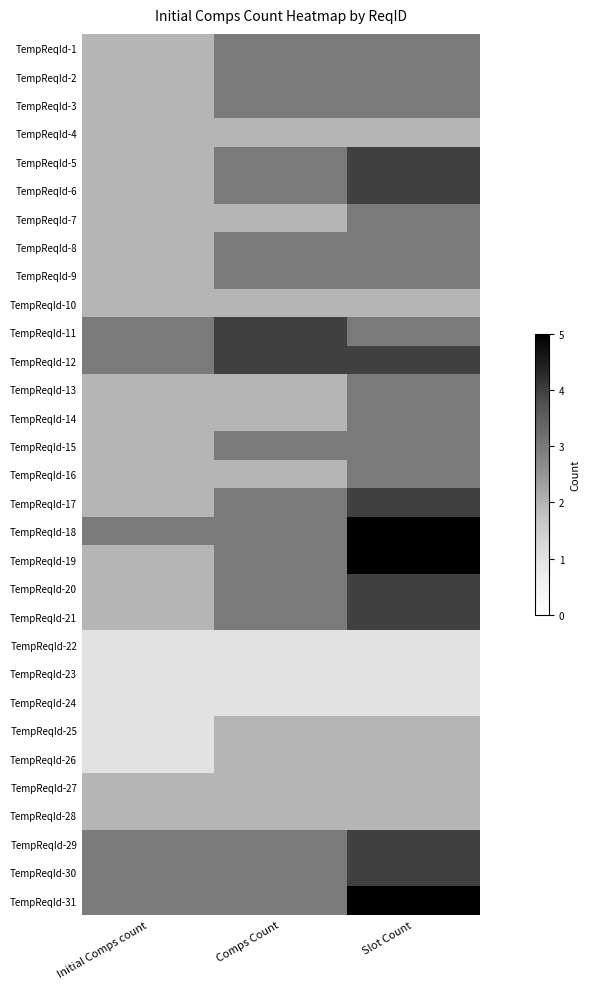

At how many categories does at least one series exceed 3?

2